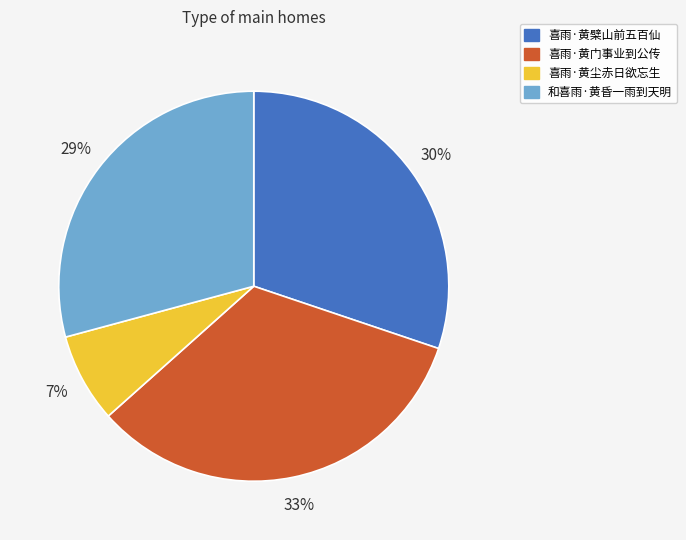

Is the sum of 喜雨·黄檗山前五百仙 and 喜雨·黄门事业到公传 greater than half?

Yes